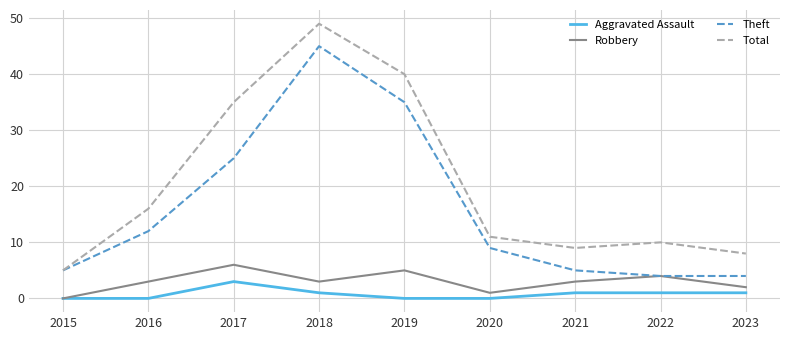

The Aggravated Assault series shows 1 at 2021. True or false?

True